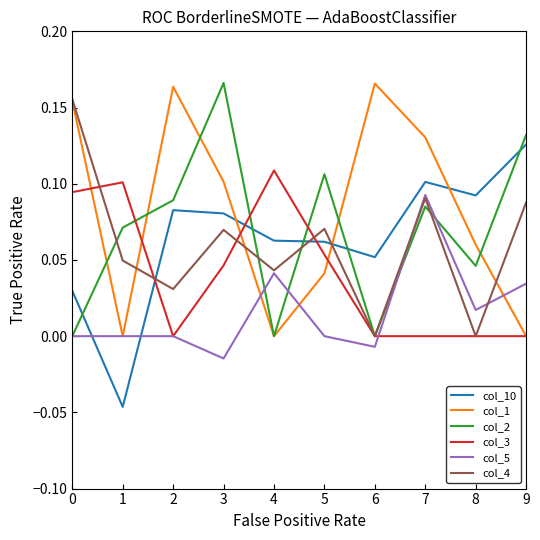

Between 3 and 6, which series saw the biggest shift?

col_2